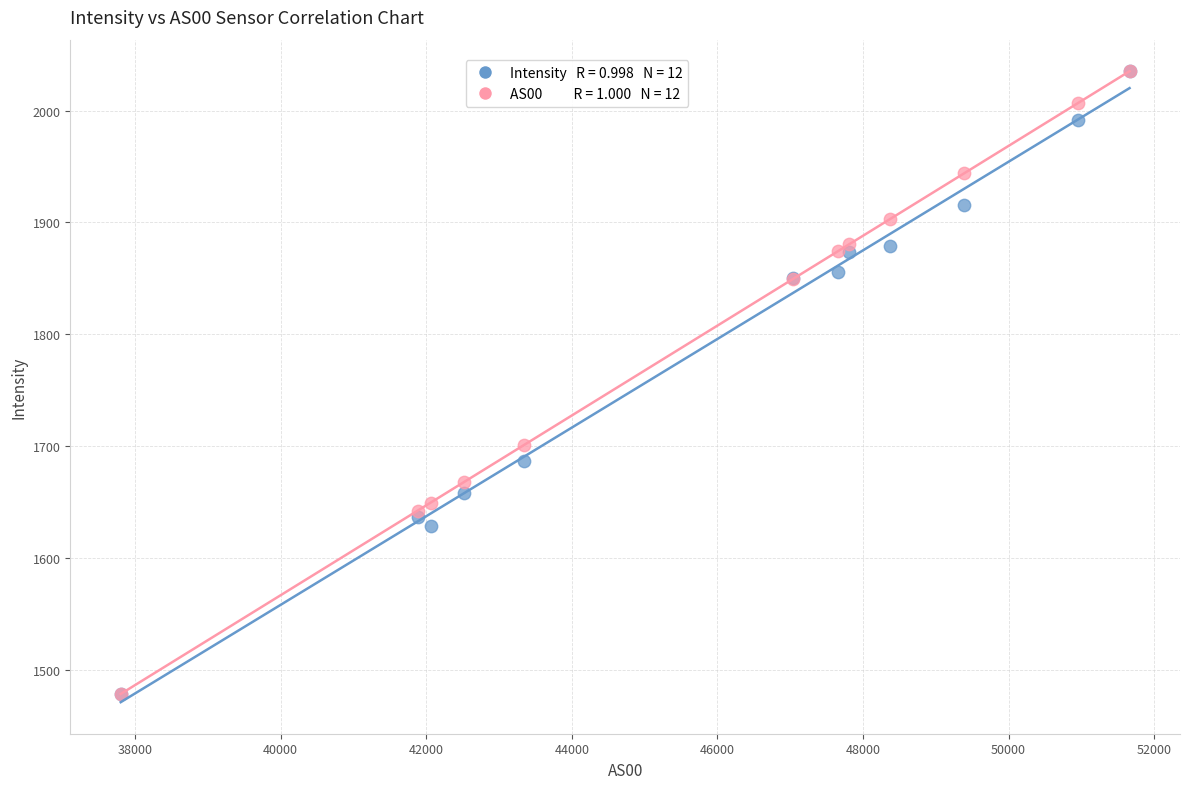

Across all series, what Y value is closest to 1756?

1701.0